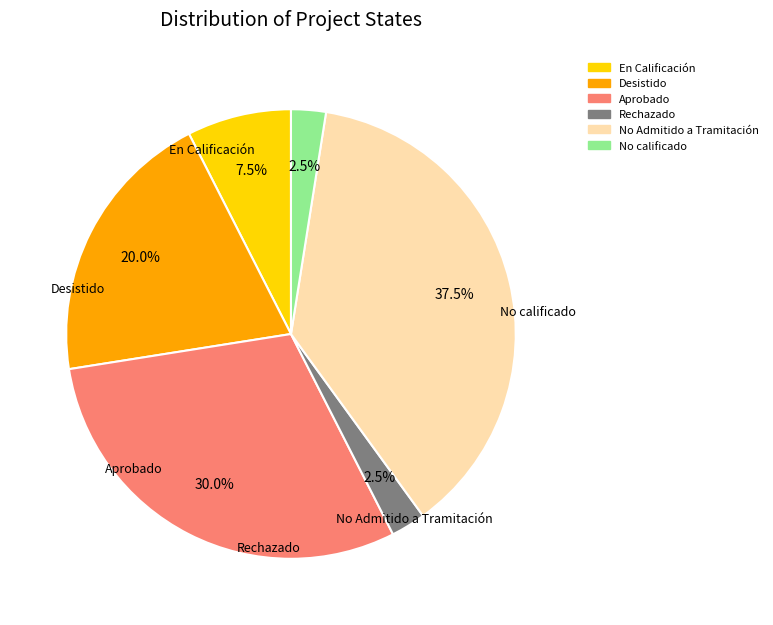

Is there a majority slice in this chart?

No